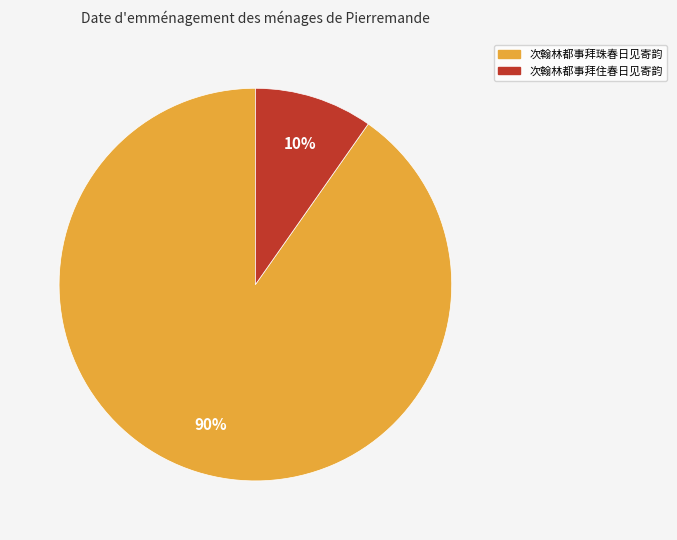

Count the number of slices in the pie.

2